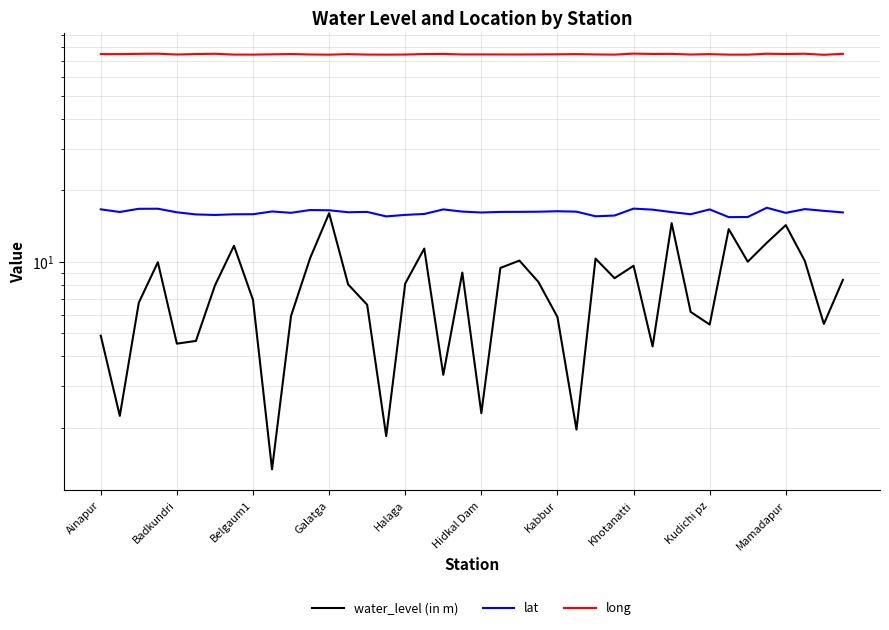

What is the lowest value of the long series?

74.4